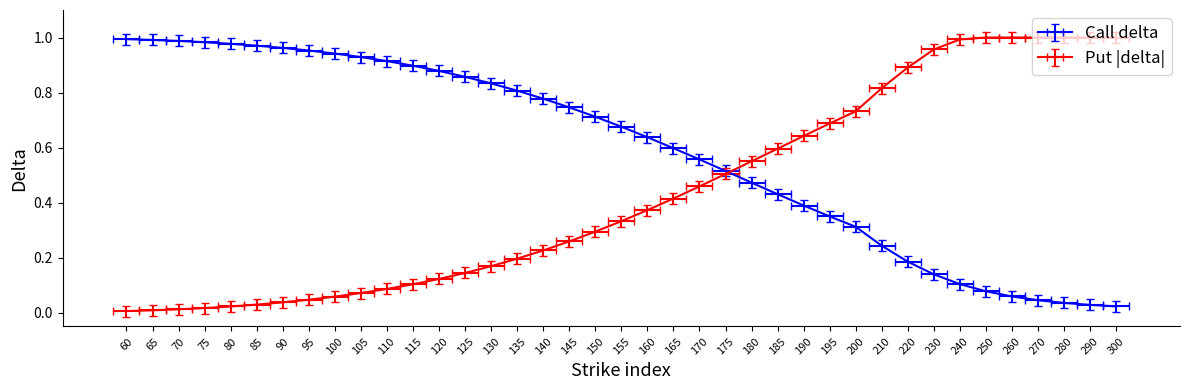

At which label is Put delta closest to 0?

60